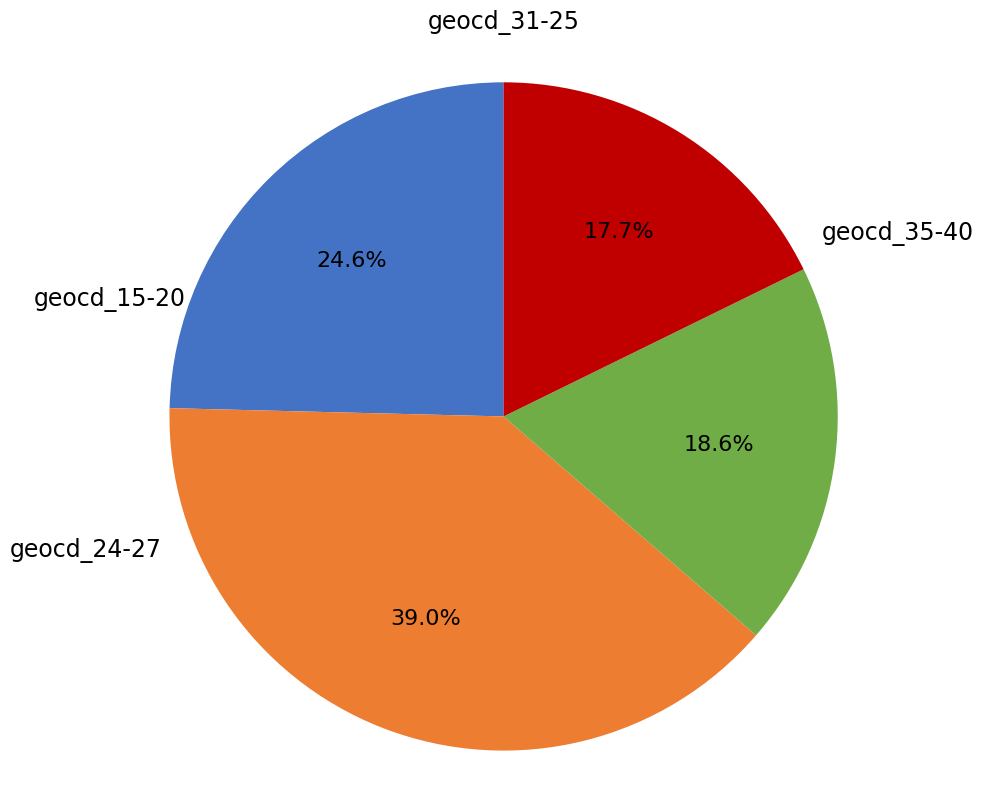

Is there any slice that represents more than half of the pie?

No